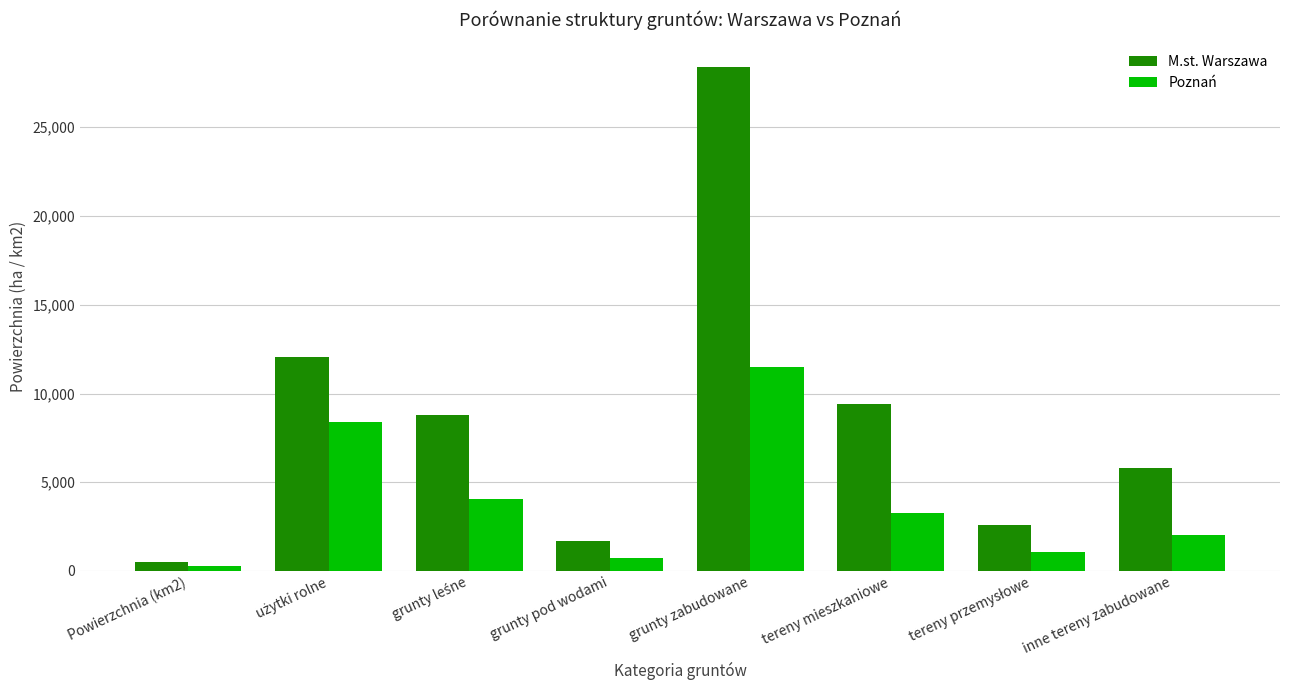

At how many categories does at least one series exceed 12709?

1